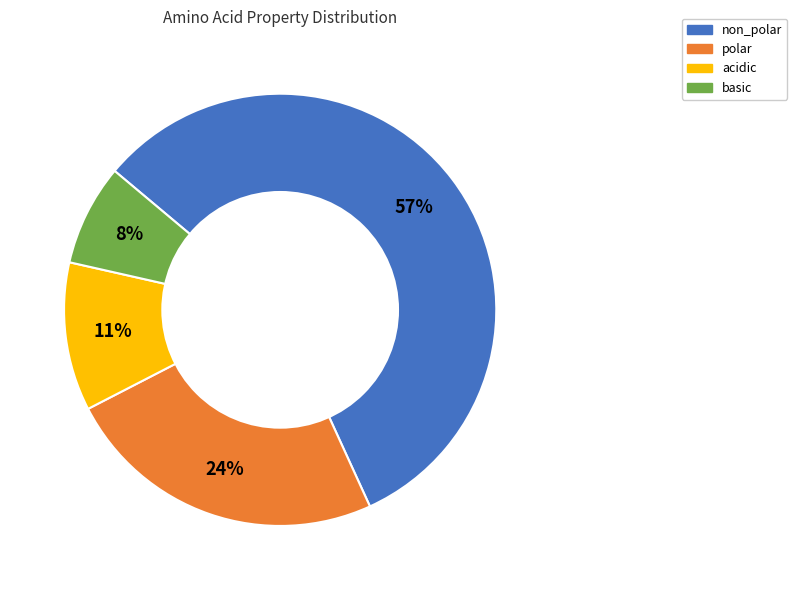

Do acidic and polar together represent more than half of the pie?

No